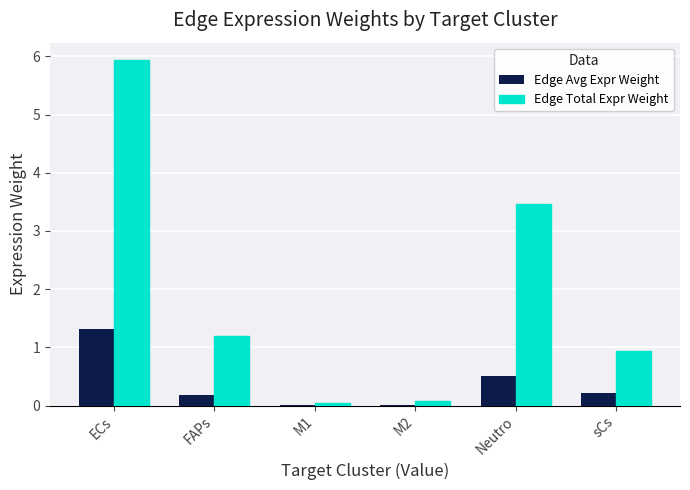

What is the sum of the Edge Total Expr Weight values at FAPs and Neutro?

4.7